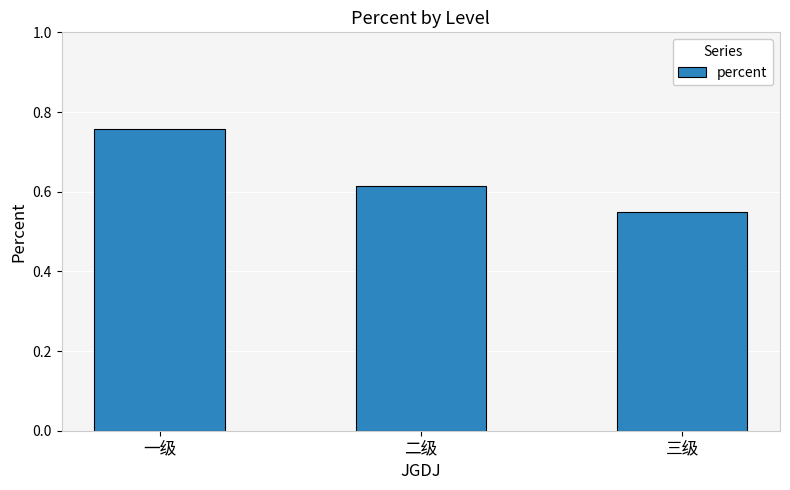

List the labels in order of value, largest first.

一级, 二级, 三级